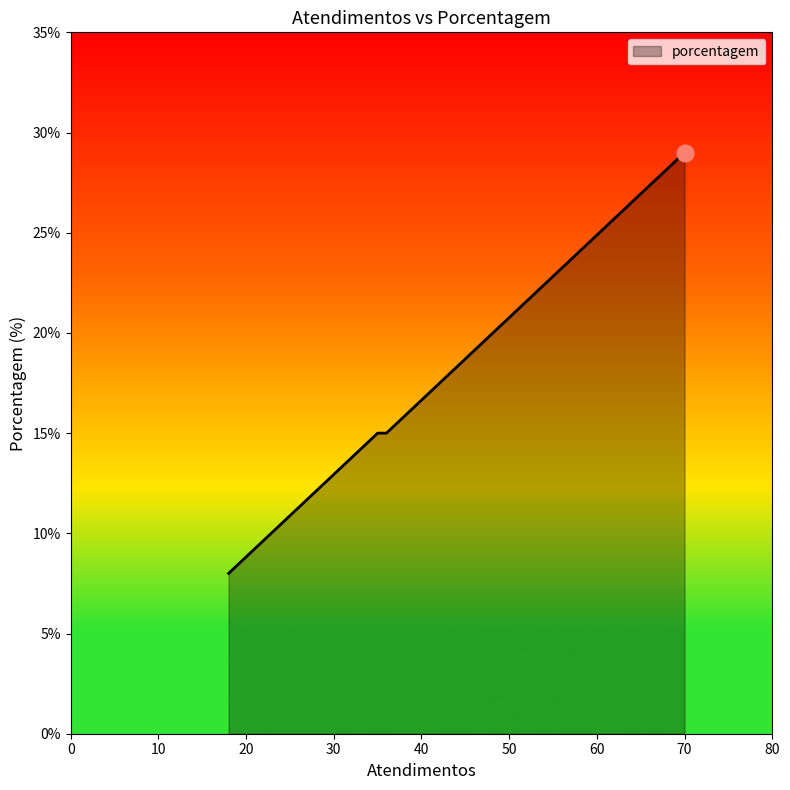

What is the difference between the maximum and minimum values?

21